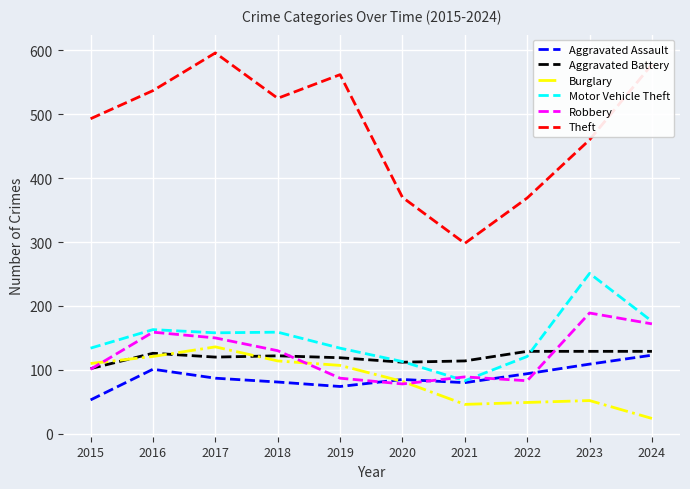

What are all the series names shown in the legend?

Aggravated Assault, Aggravated Battery, Burglary, Motor Vehicle Theft, Robbery, Theft